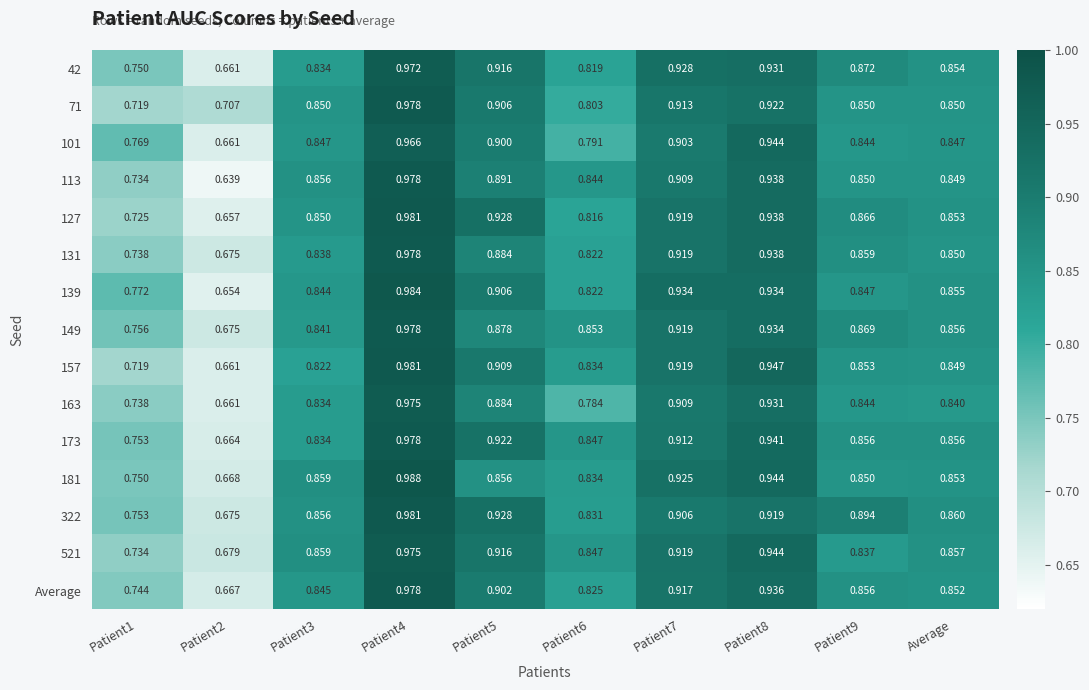

Is the value of 113 at Patient1 greater than the value of 181 at Patient2?

Yes